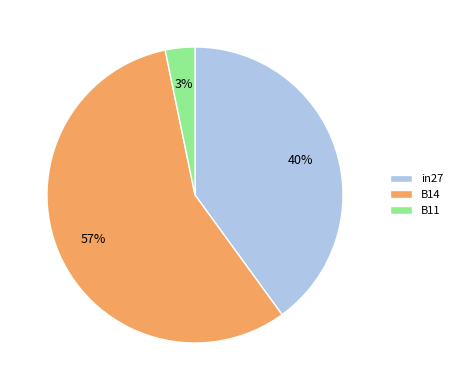

Which has a higher value, B11 or in27?

in27